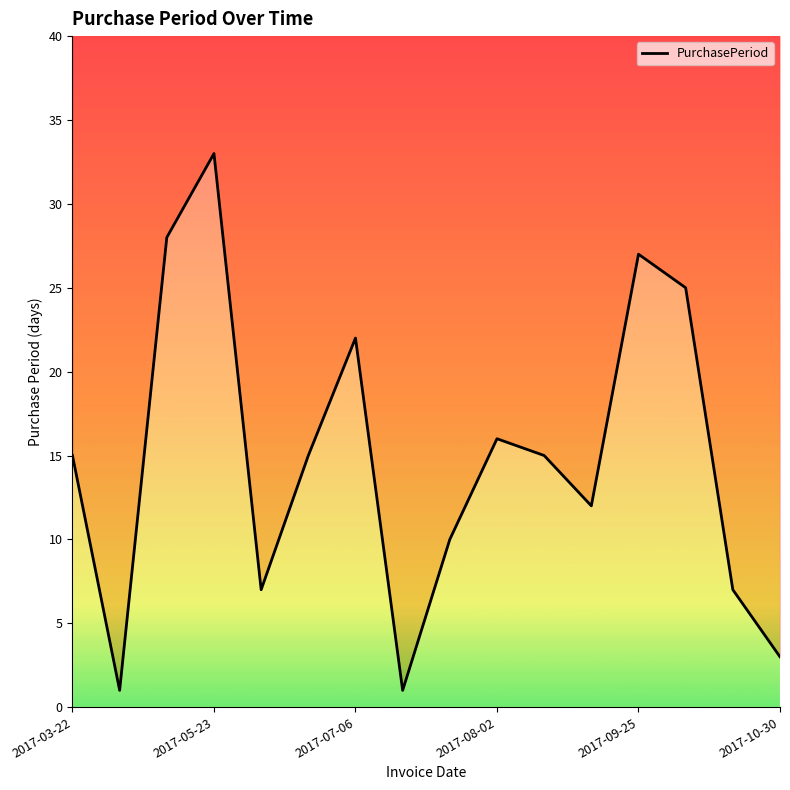

What is the difference between the second highest and minimum values?

27